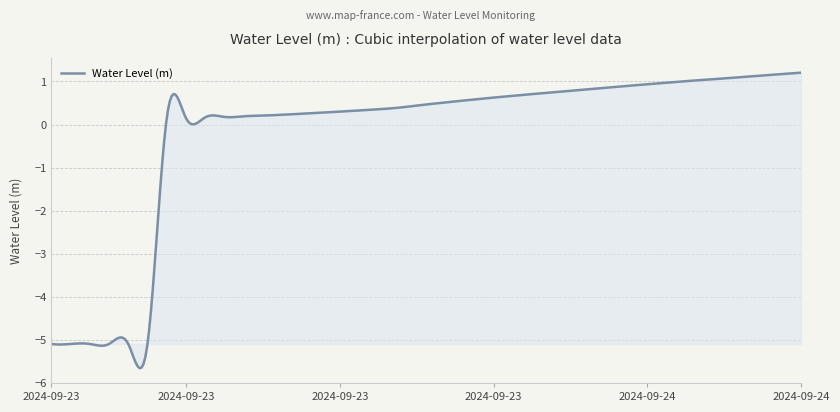

What is the difference between the maximum and minimum values?

6.9